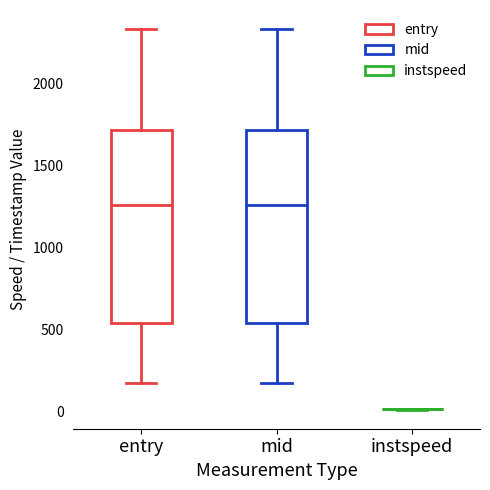

Reading left to right, read every box against the y-axis: the position of its median line, the range the box covers, and the ends of its whiskers. The values are not printed on the chart, so give them approximately, as read against the axis.

entry: median 1250, box 550 to 1700, whiskers 150 to 2350
mid: median 1250, box 550 to 1700, whiskers 150 to 2350
instspeed: box collapsed to a line at 0, whiskers 0 to 0